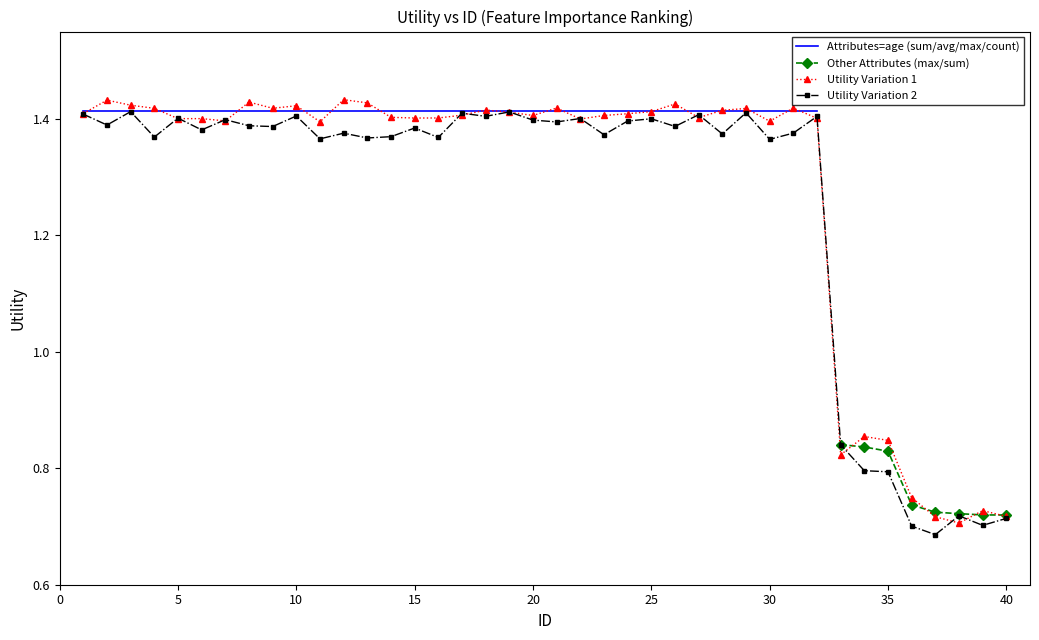

What is the spread (max minus min) of values at 0?

0.6